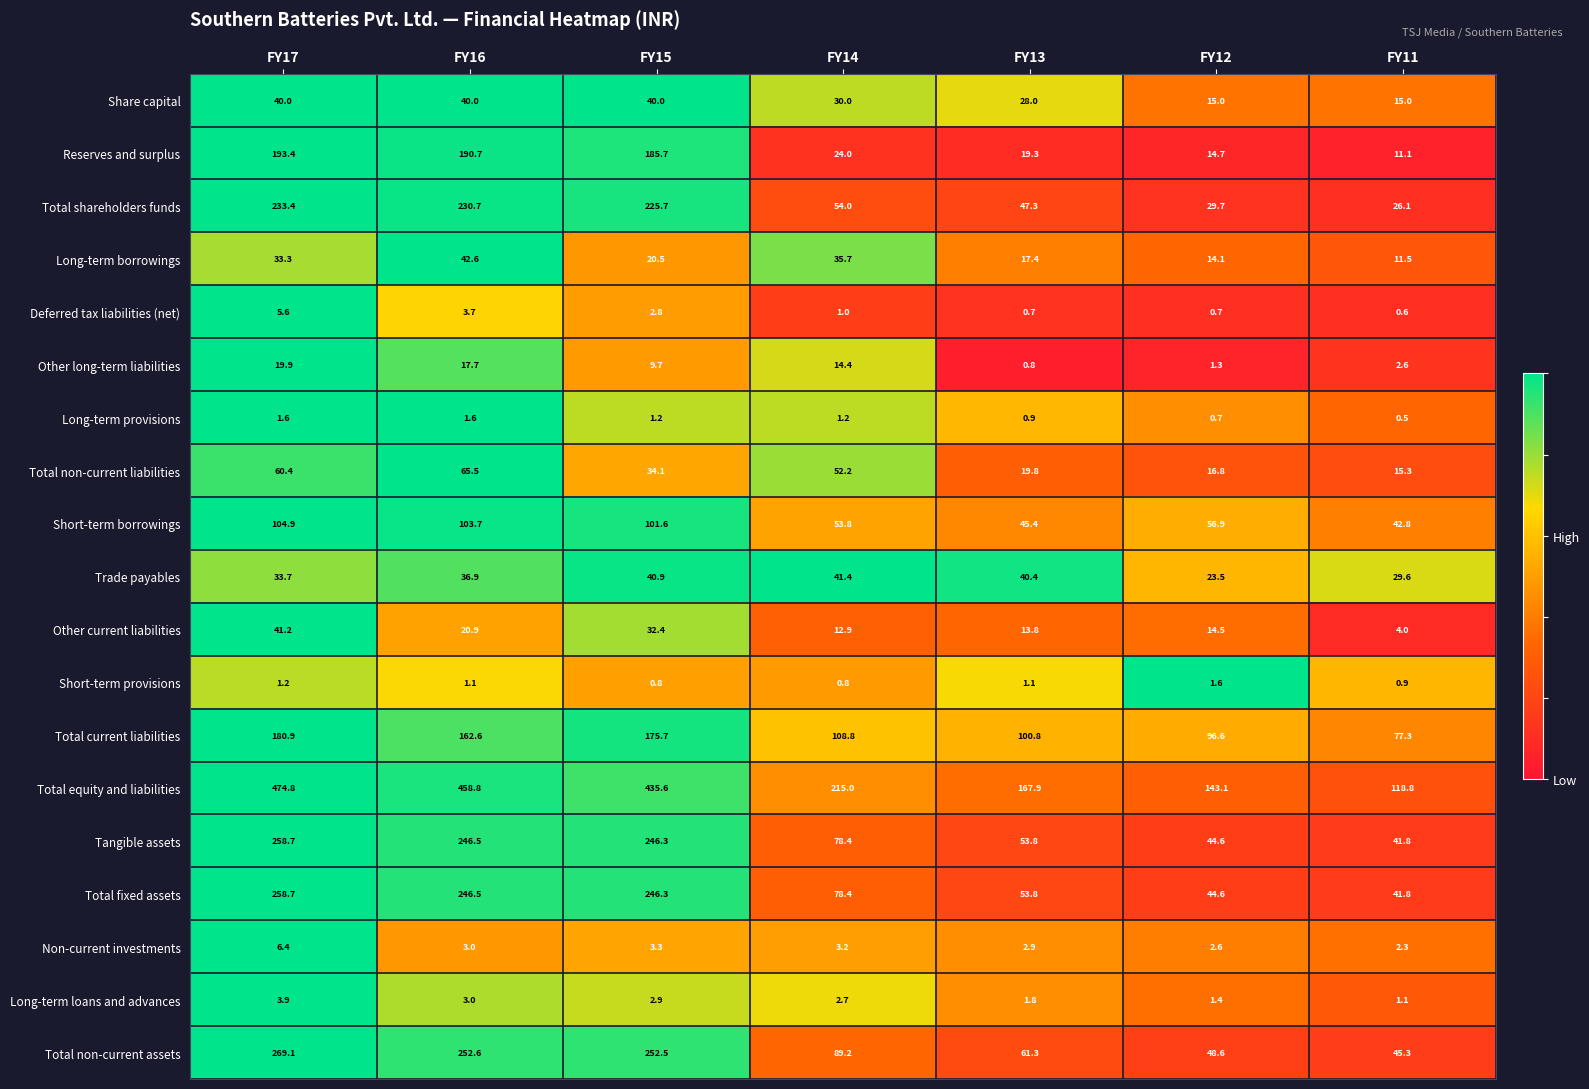

Where is Total non-current liabilities nearest to the value 40?

FY15